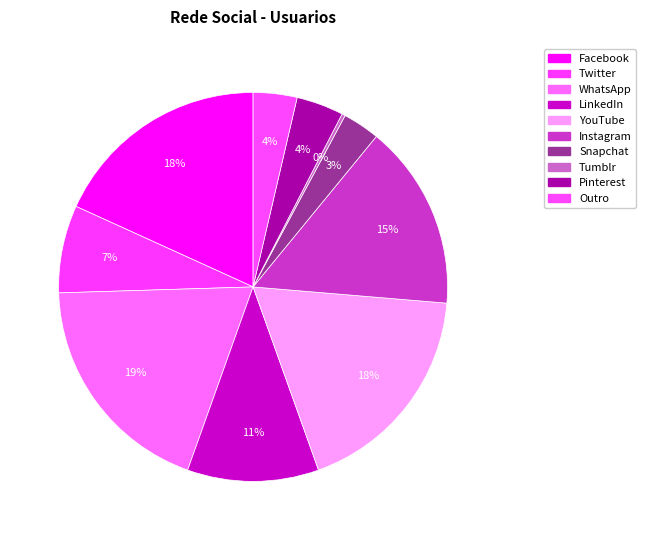

Which slice is the smallest?

Tumblr